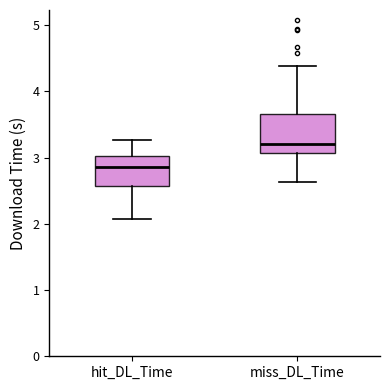

Which box is the tallest, from its lower edge to its upper edge?

miss_DL_Time